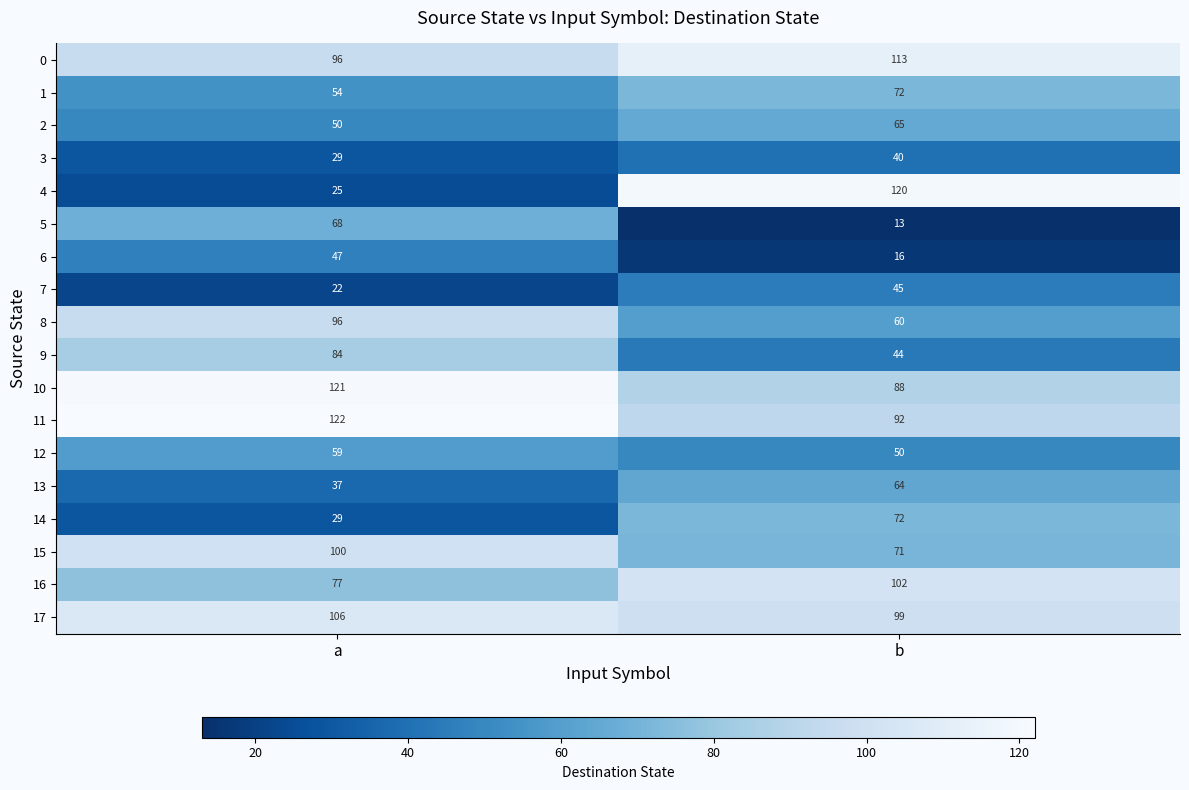

At which label is 0 closest to 104?

a